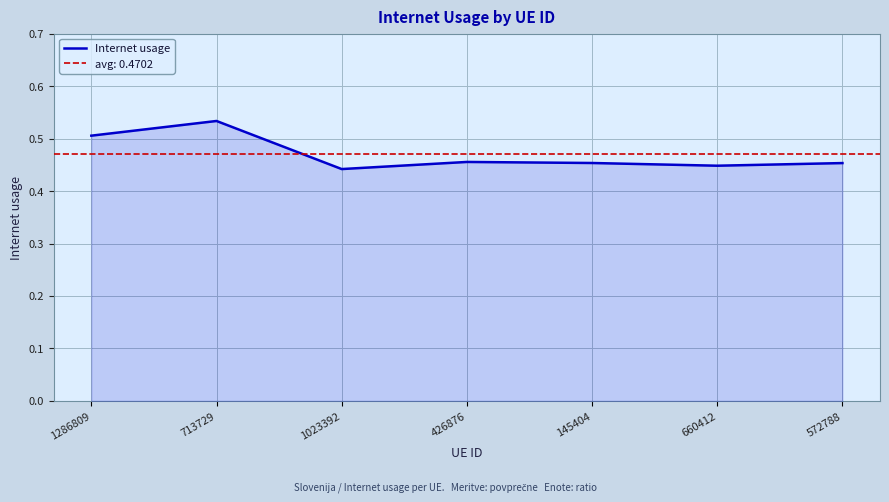

At which category does the data reach its first local valley?

1023392